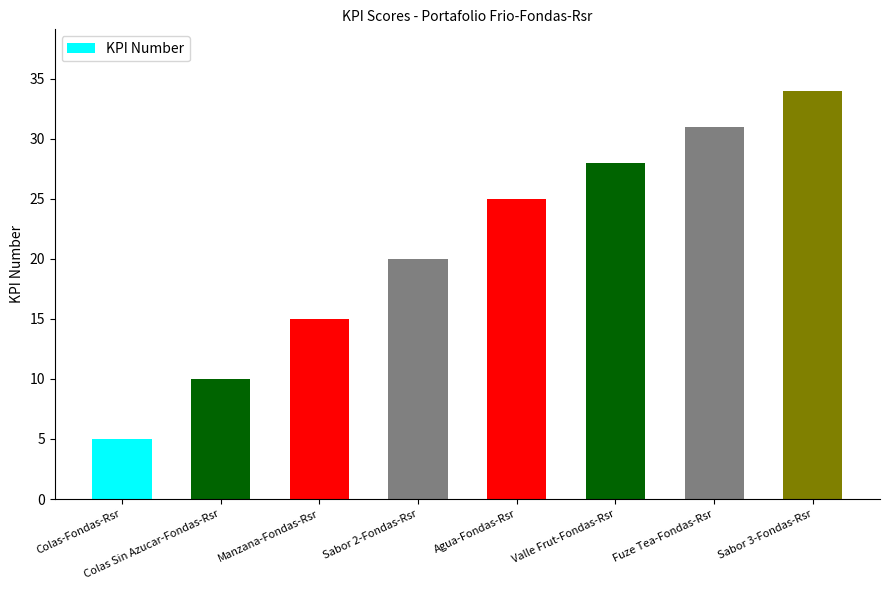

Reading left to right, extract all data points from this chart.

5	10	15	20	25	28	31	34